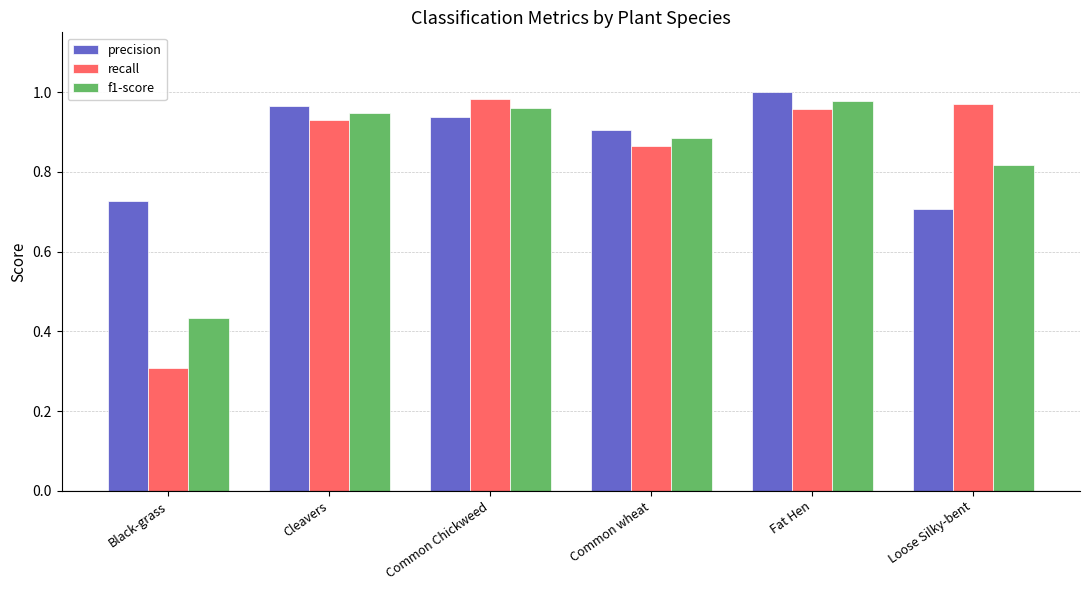

What is the difference between the recall values at Common wheat and Black-grass?

0.6